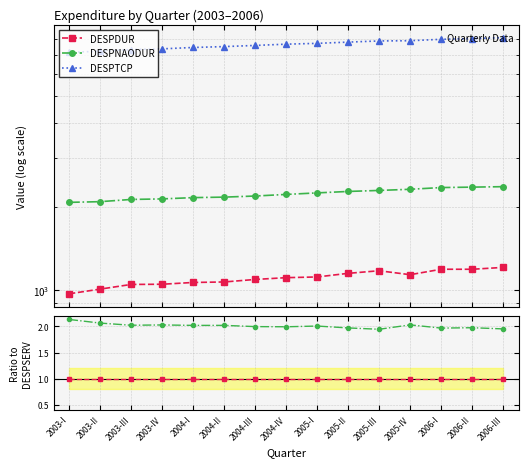

At which label does DESPDUR / DESPDUR reach its peak?

2003-I